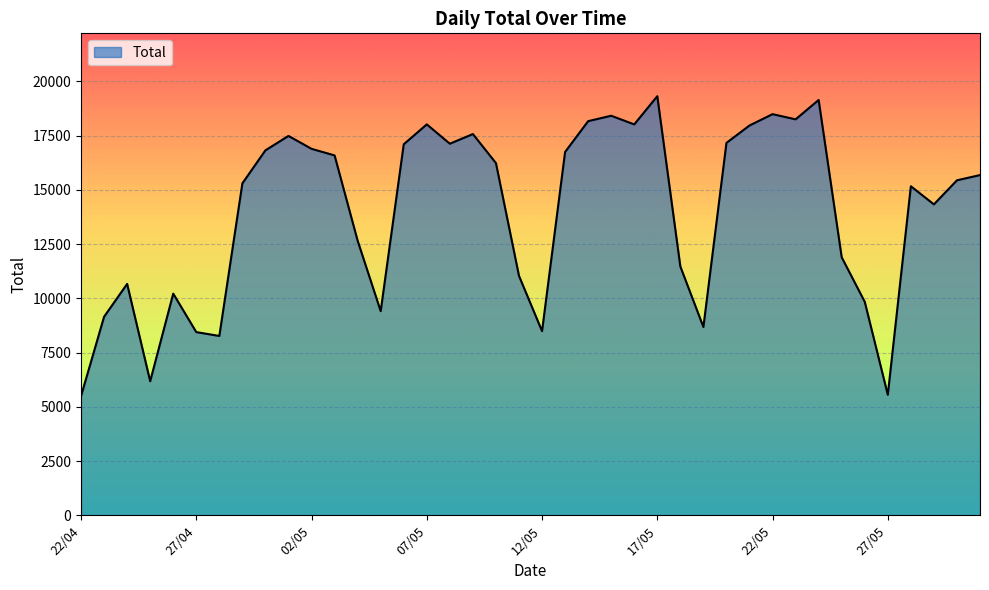

What is the minimum value shown in the chart?

5493